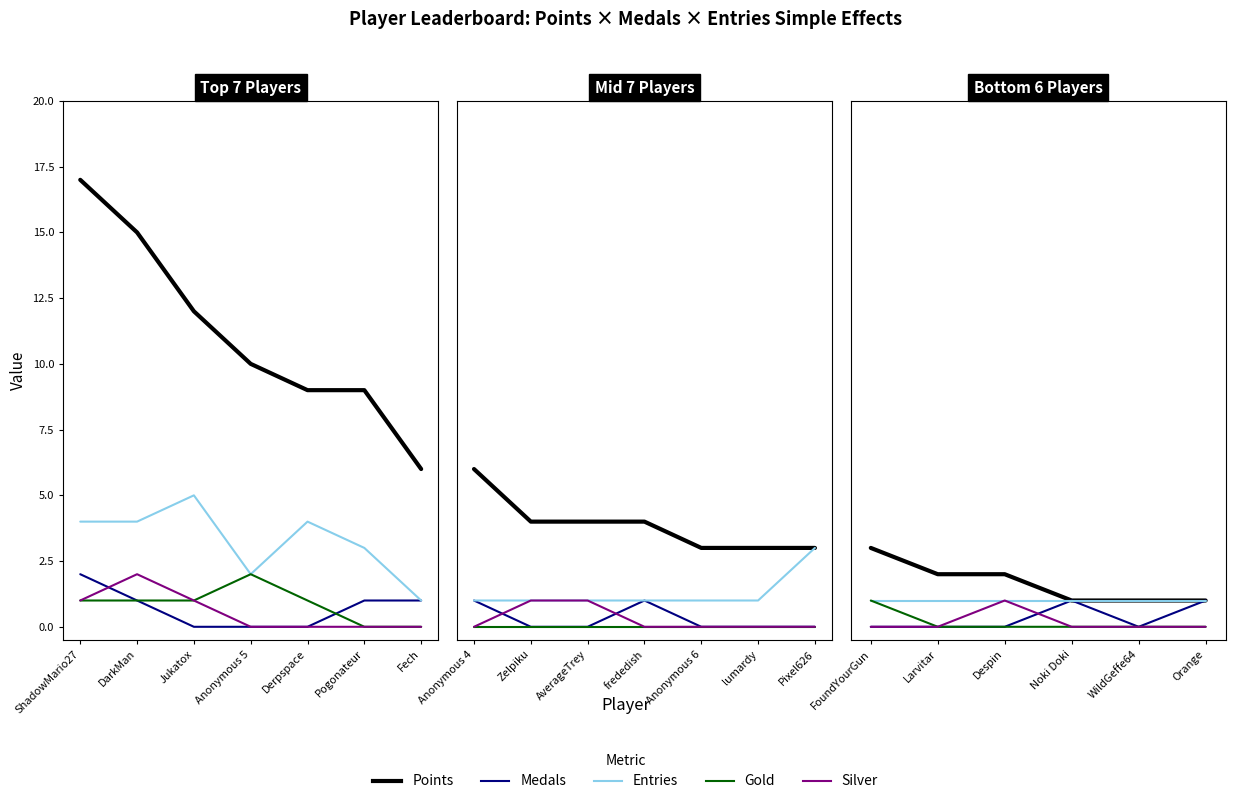

What are all the series names shown in the legend?

Points, Medals, Entries, Gold, Silver